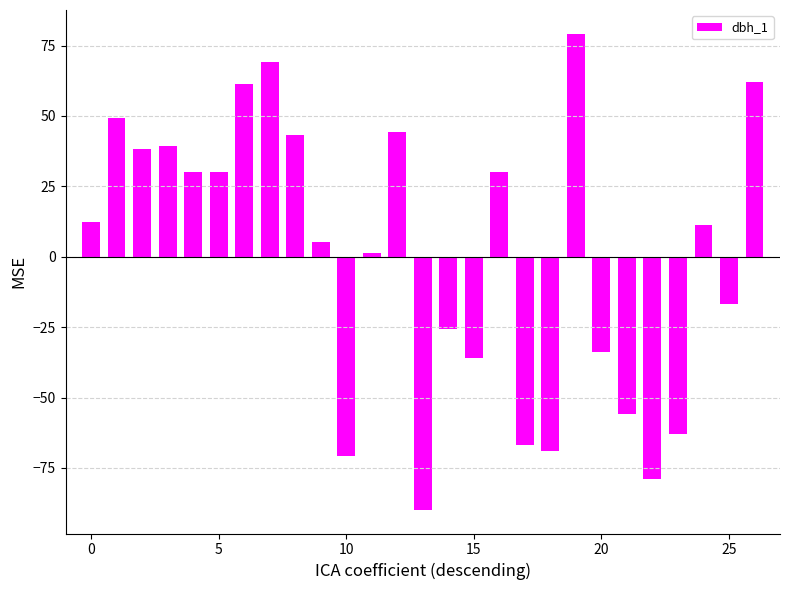

What is the value of the 10th bar from the left?

5.2